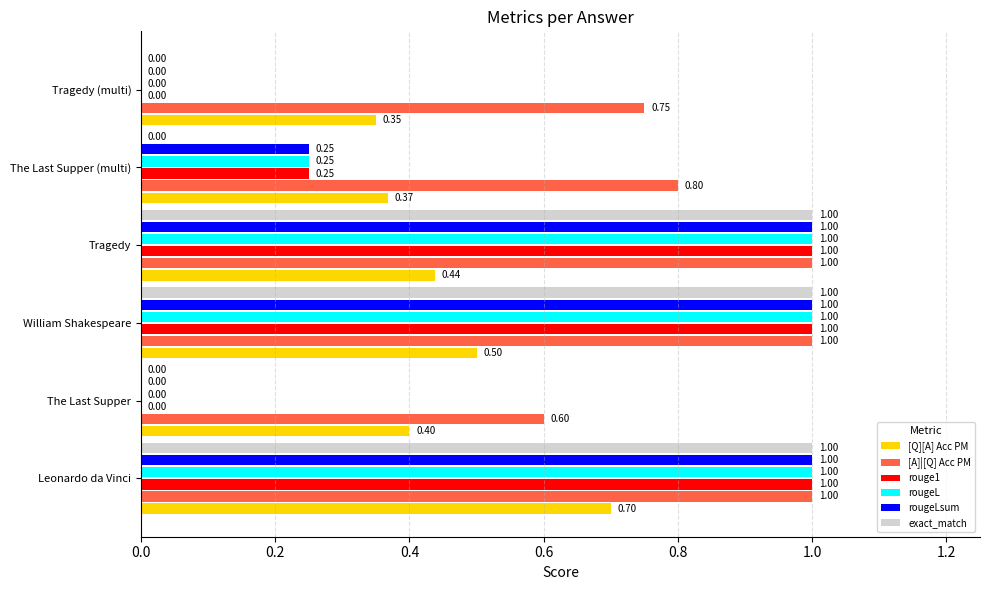

Where is [A]|[Q] Acc PM nearest to the value 0?

The Last Supper